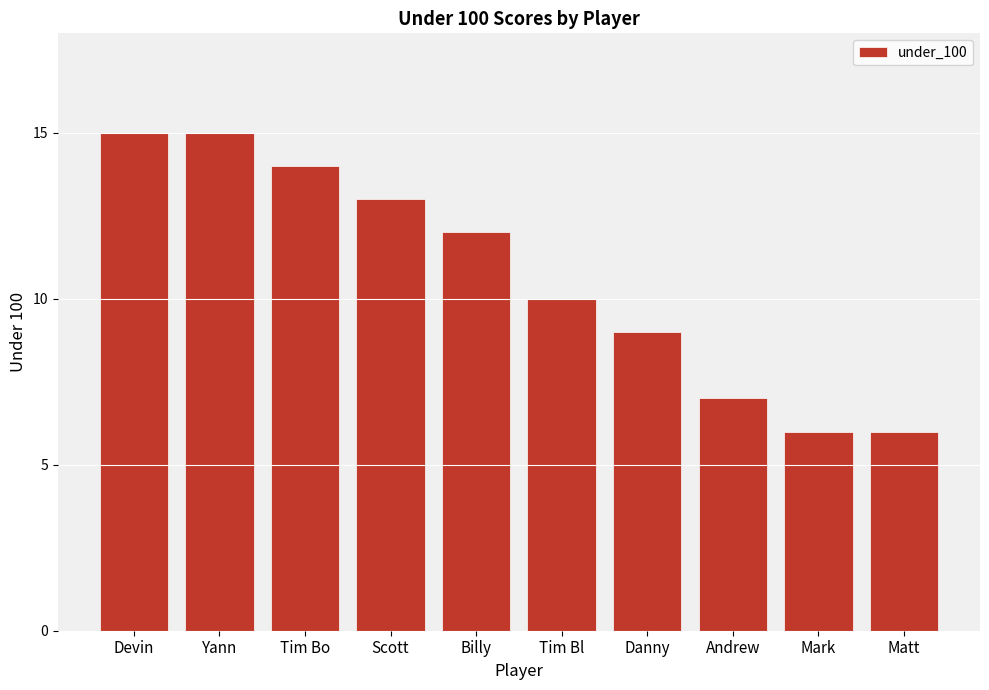

Where is the data nearest to the value 10?

Tim Bl